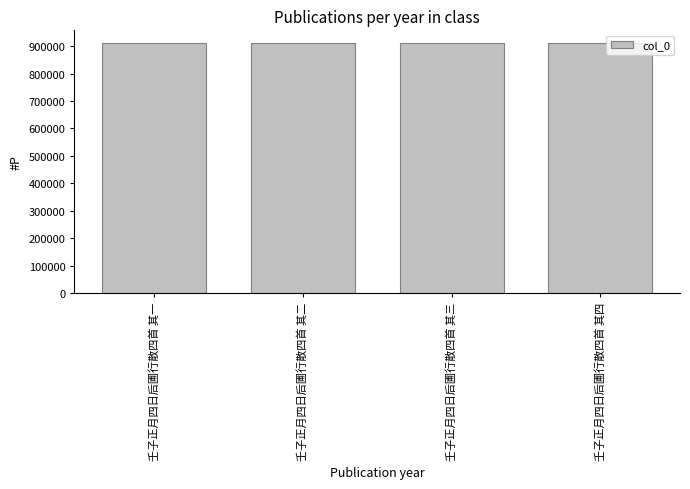

What is the value of the 1st bar from the left?

912076